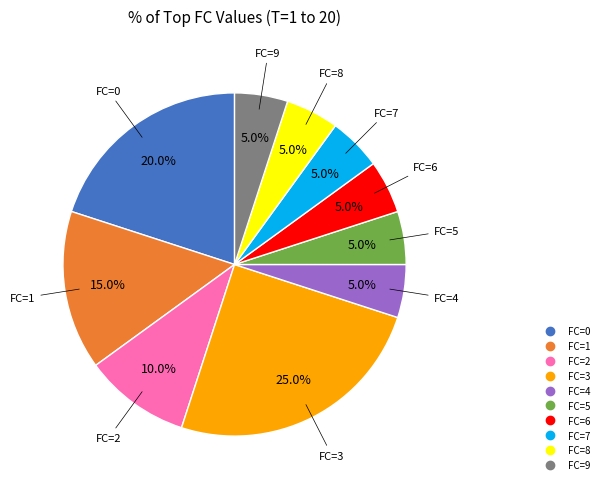

Does any single category account for the majority?

No